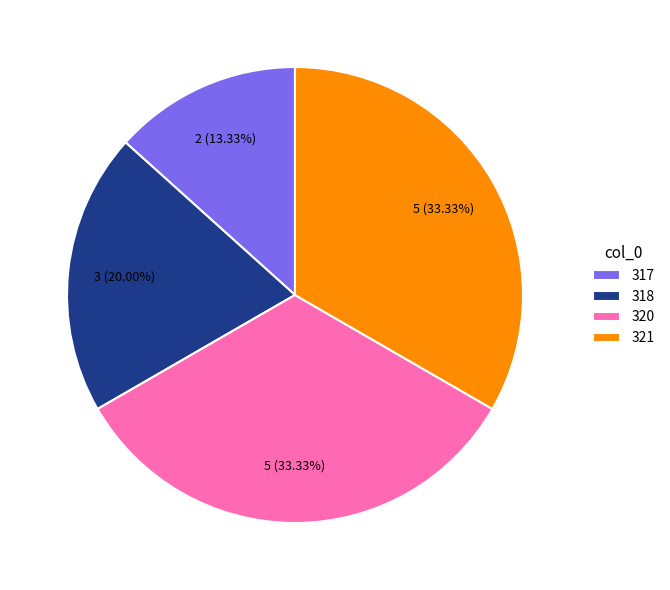

To the nearest percent, what is the difference between the 321 and 317 slice percentages?

20%